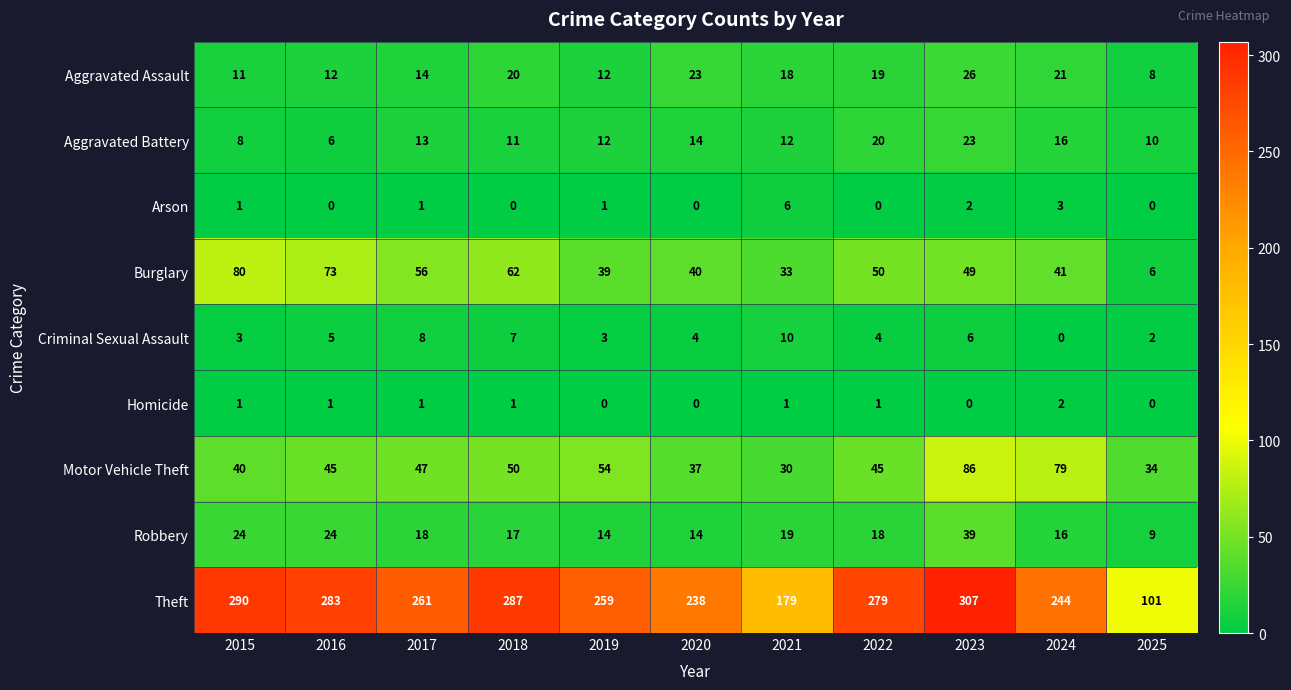

At which category does the chart reach its peak across all series?

2023